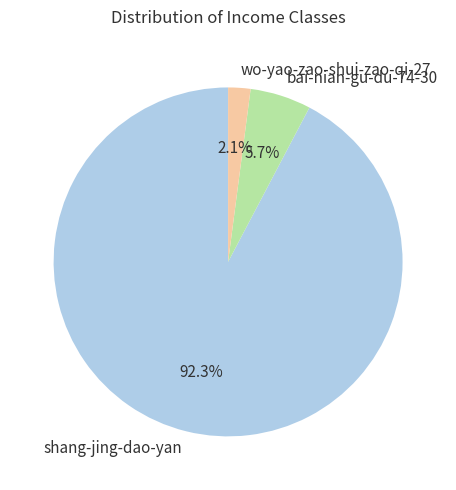

Which has a higher value, bai-nian-gu-du-74-30 or shang-jing-dao-yan?

shang-jing-dao-yan